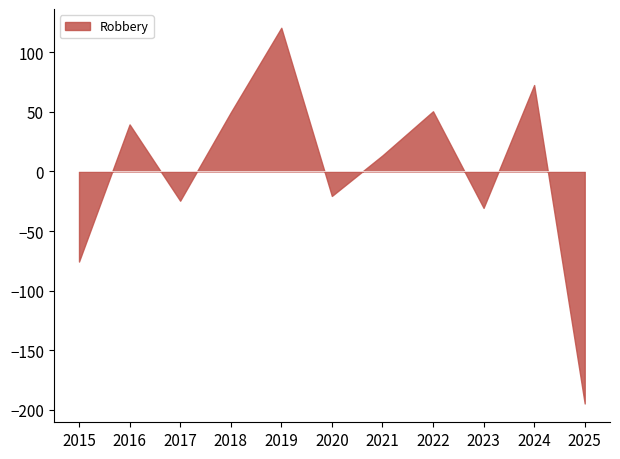

What value does the data have at 2024?

72.5